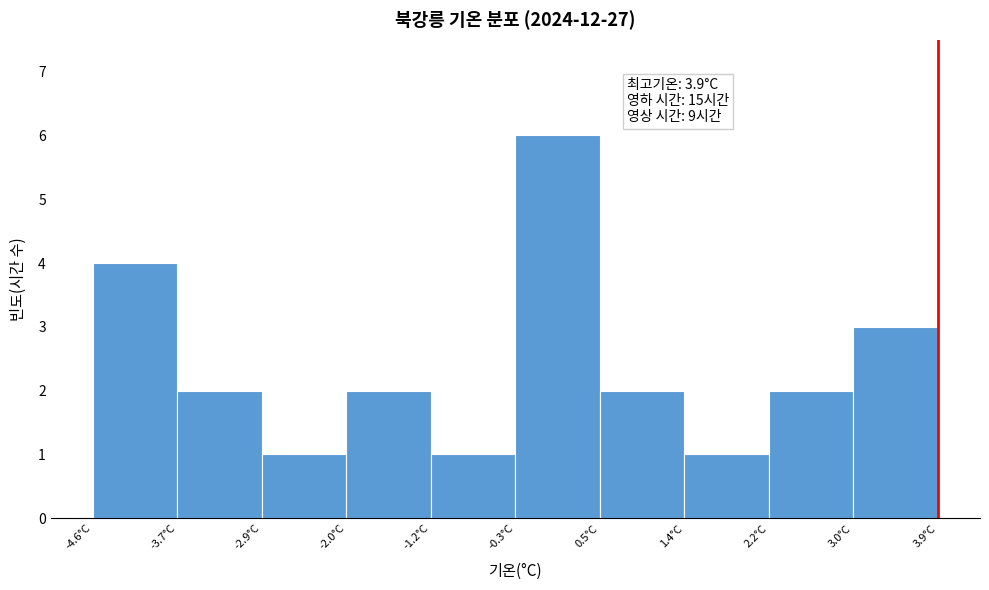

Which range on the x-axis has the tallest bar?

-0.35 to 0.50